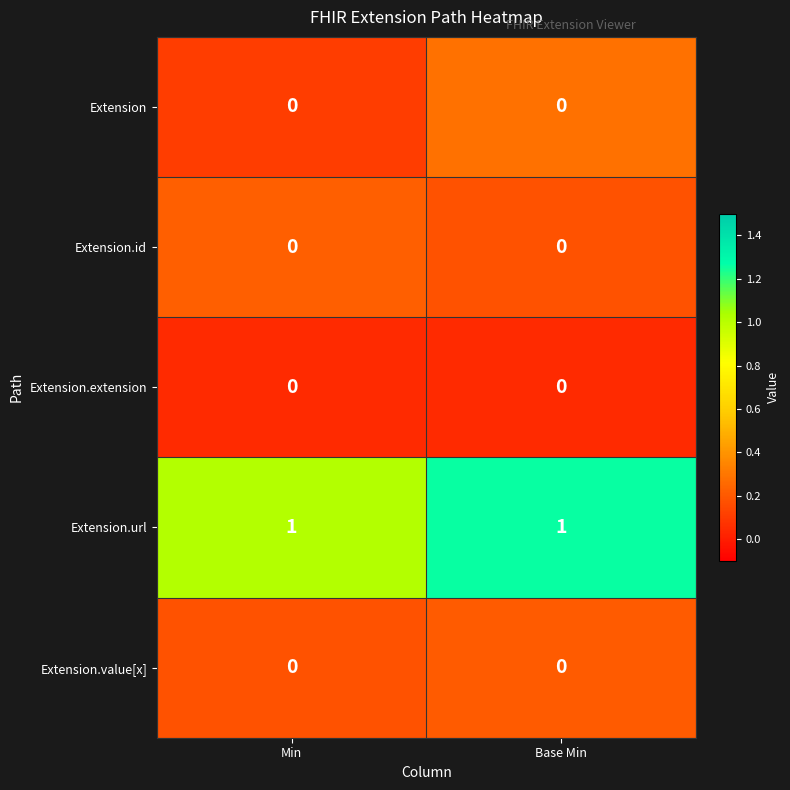

Is it true that Extension.id equals 0 at Min?

True